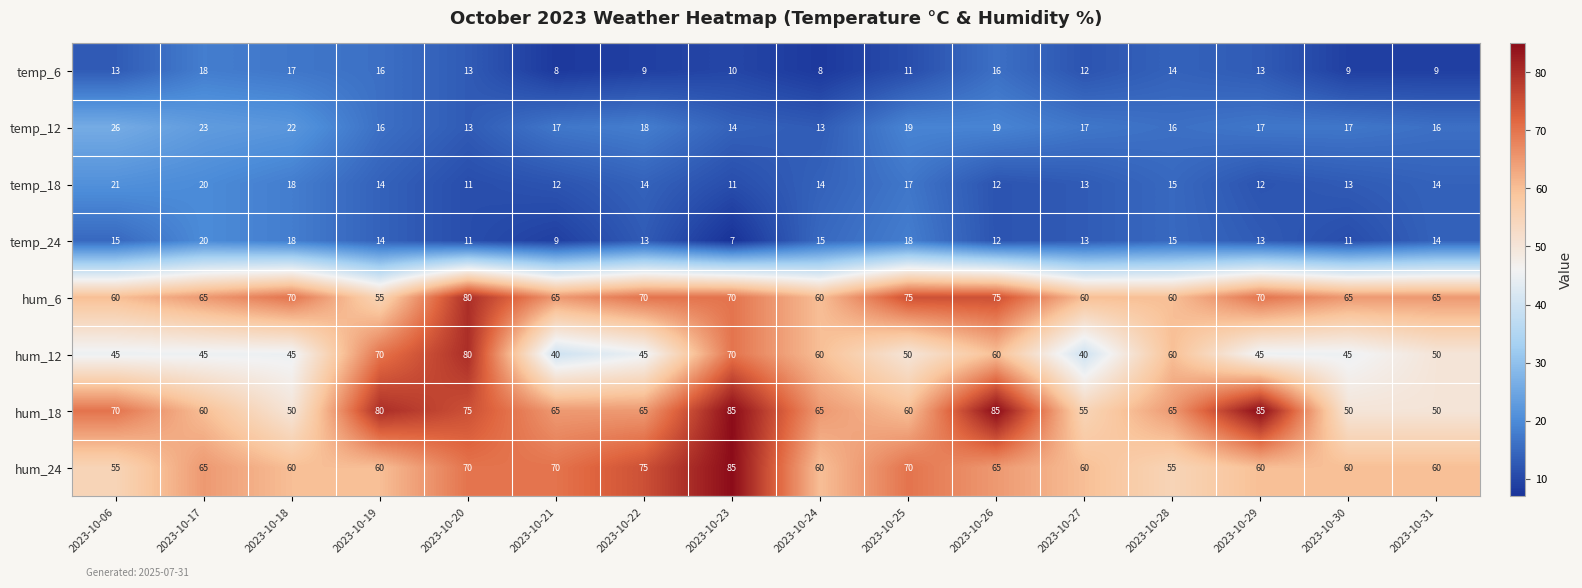

At which label does temp_24 first exceed 14?

2023-10-06